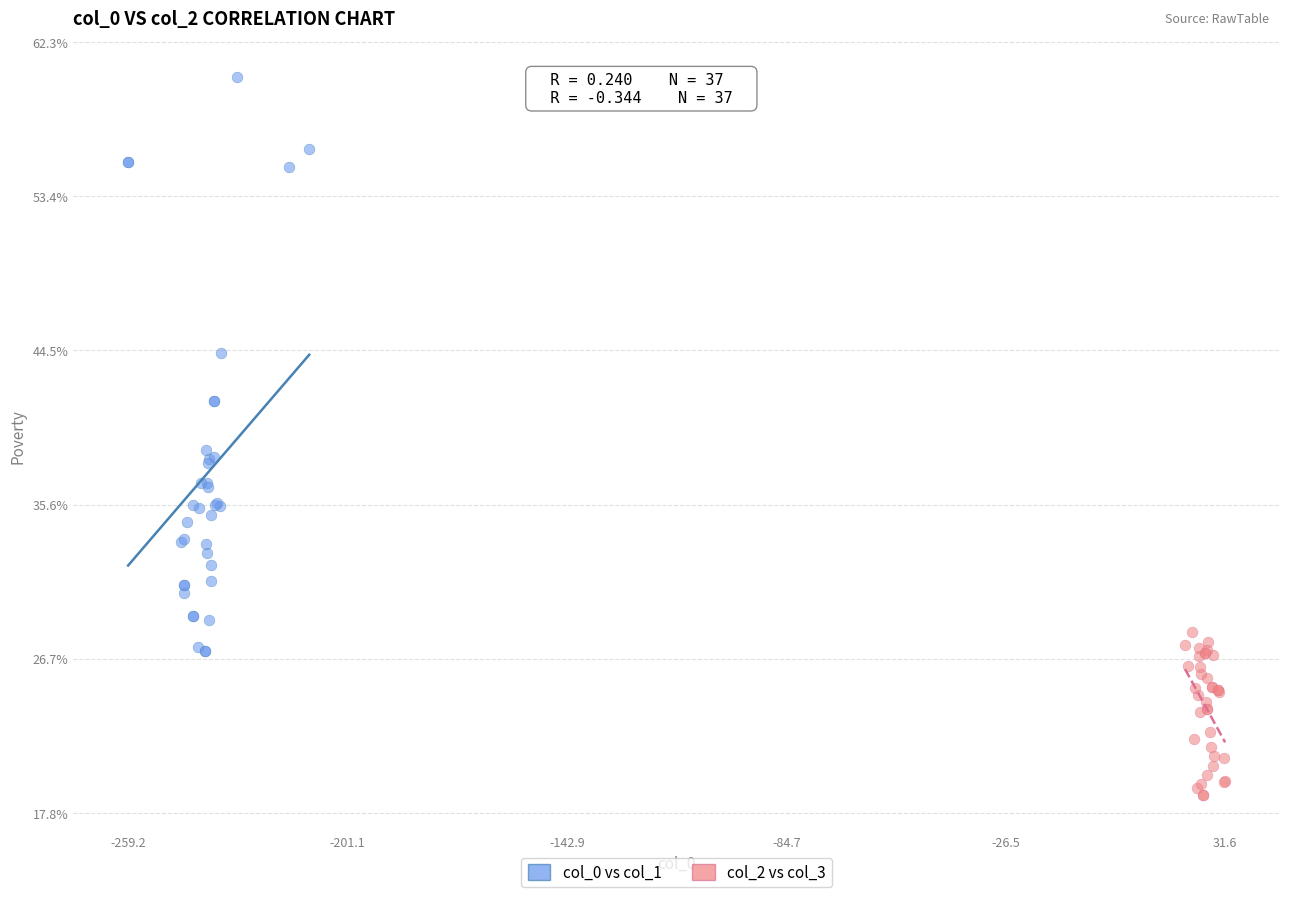

Which series has the widest spread of Y values?

col_0 vs col_1